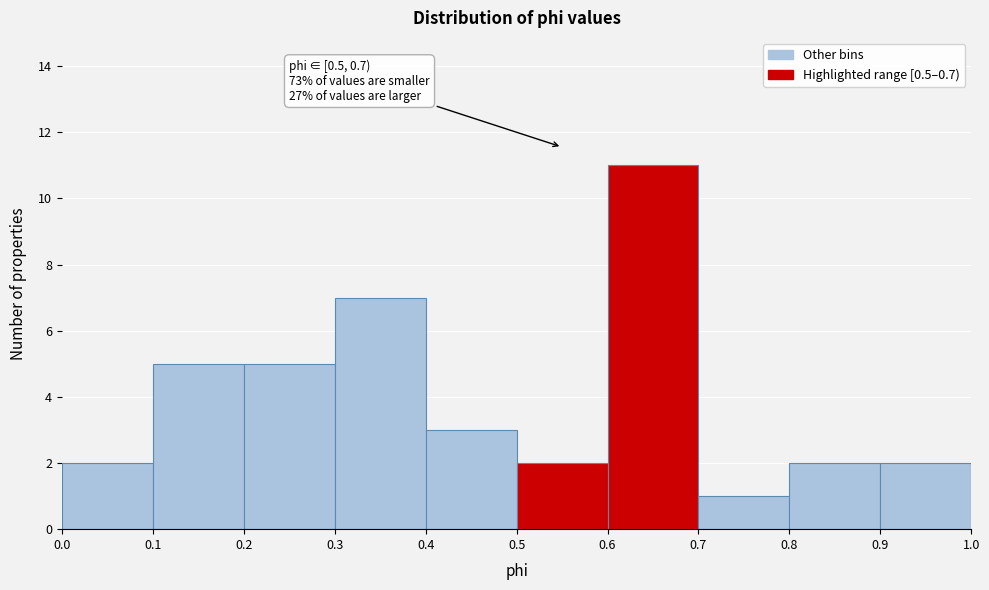

Which range on the x-axis has the tallest bar?

0.6 to 0.7